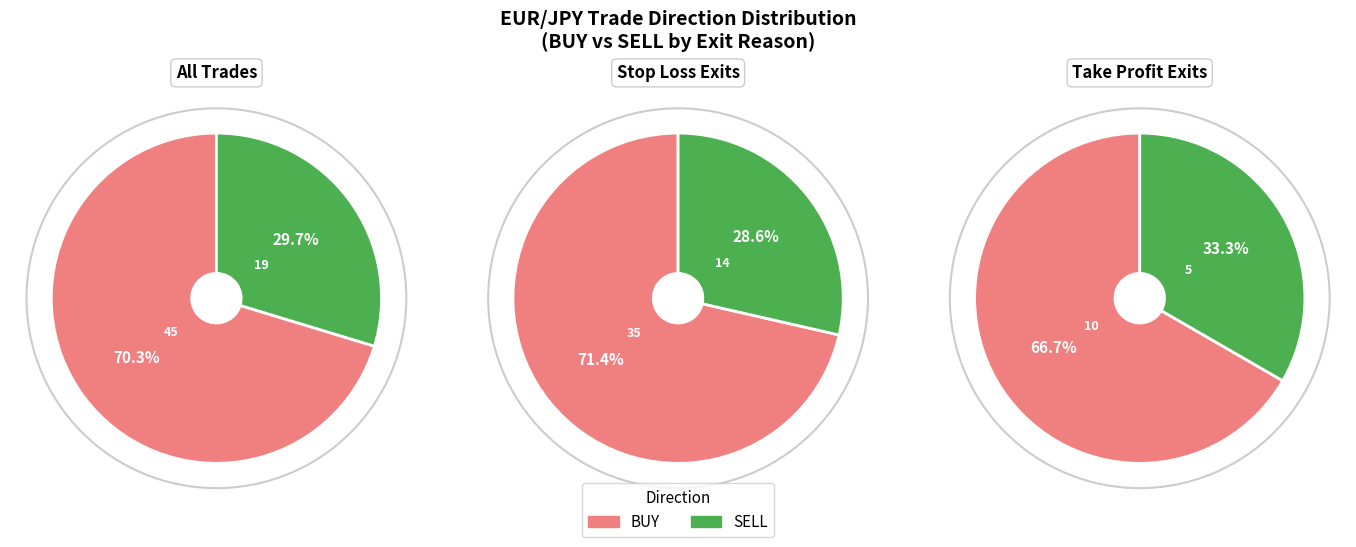

How many segments does this pie chart have?

2